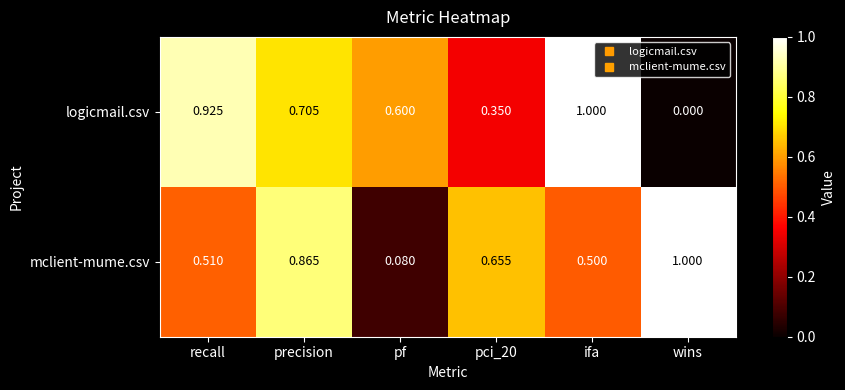

What is the maximum value shown in the chart?

1.0